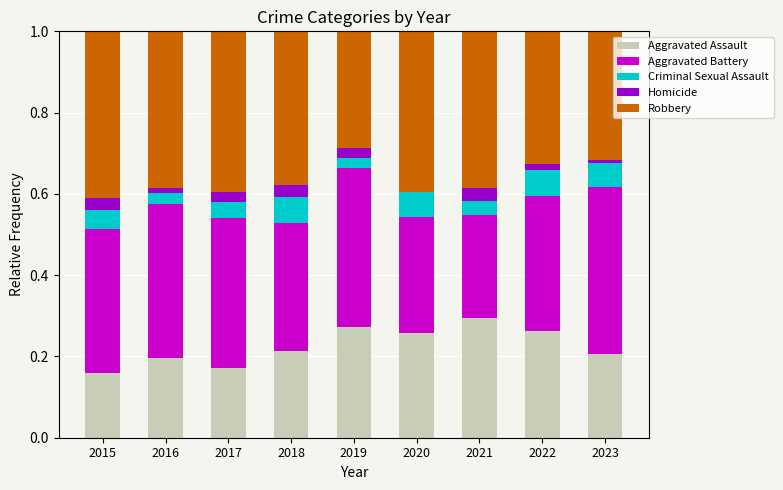

The Aggravated Assault series shows 0.2 at 2018. True or false?

True